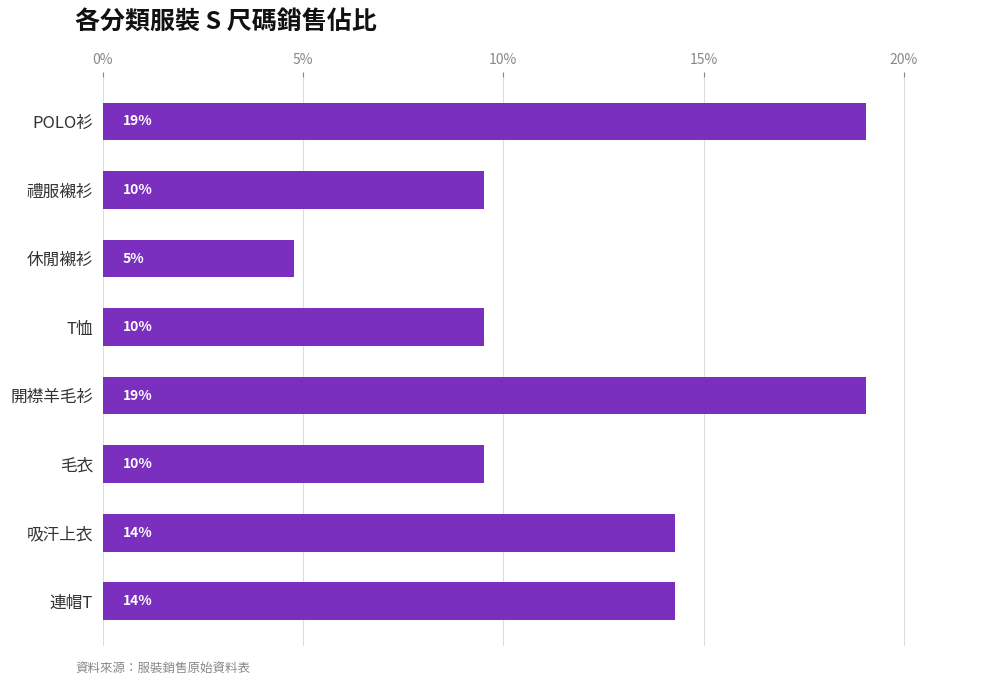

What is the greatest value displayed?

19.0